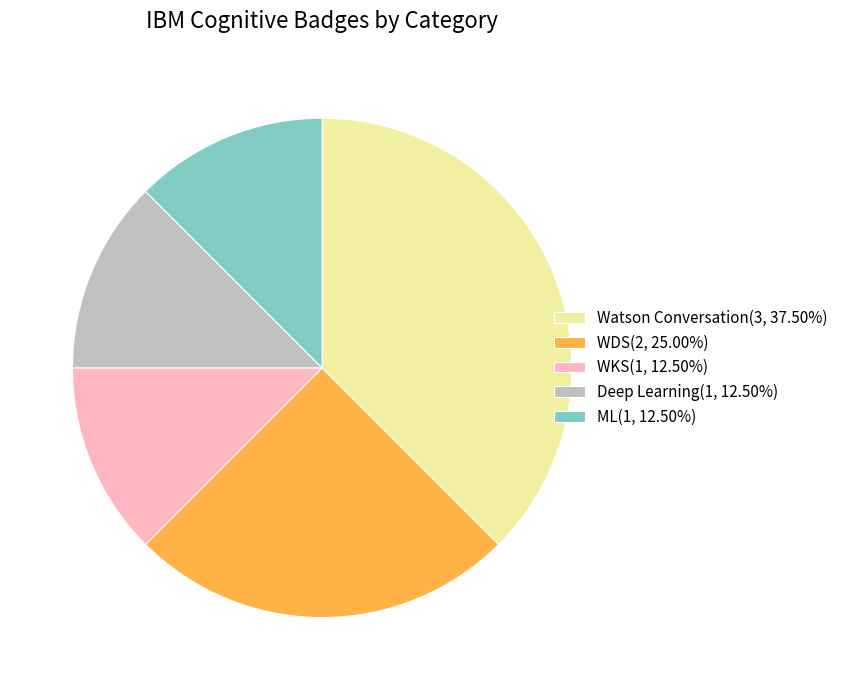

Count the number of slices in the pie.

5